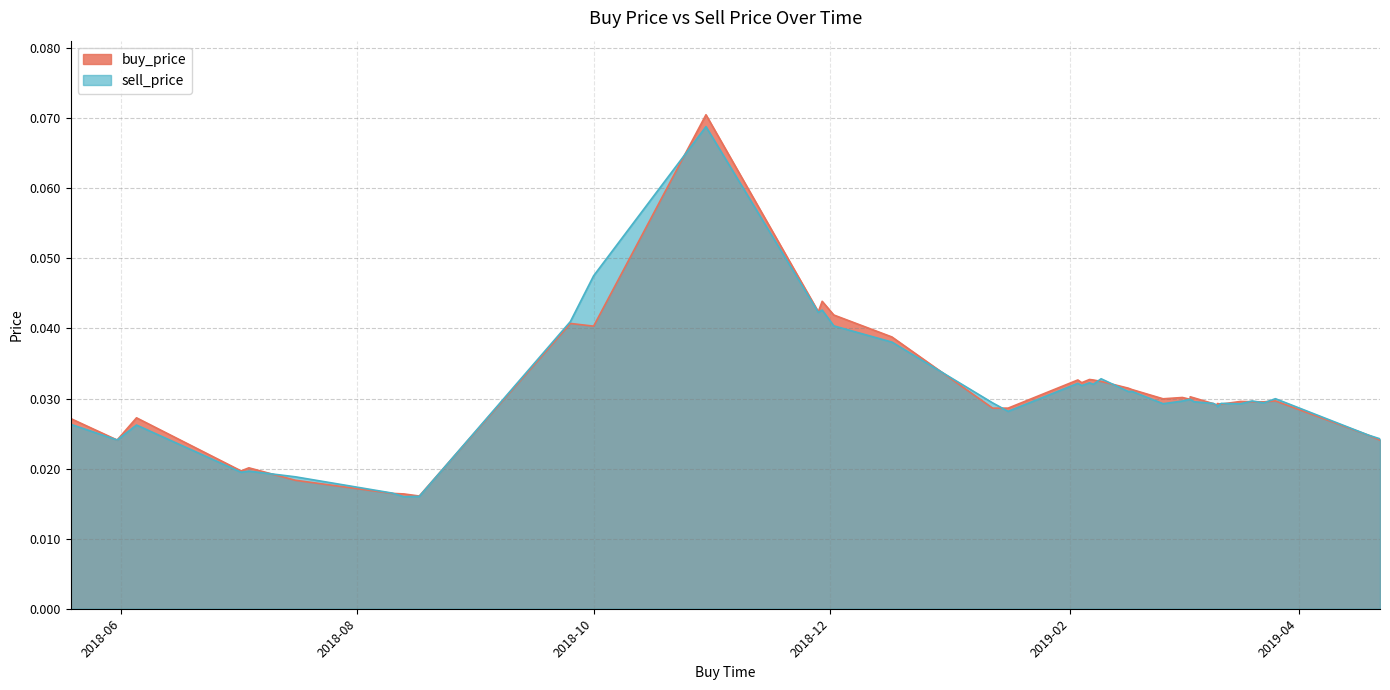

Reading left to right, extract all data points from this chart.

buy_price: 0.0	0.0	0.0	0.0	0.0	0.0	0.0	0.0	0.0	0.0	0.0	0.0	0.0	0.0	0.0	0.0	0.0	0.0	0.0	0.0	0.0	0.0	0.0	0.0	0.0	0.0	0.0	0.0	0.0	0.0	0.0	0.0	0.0	0.0	0.0	0.1	0.0	0.0	0.0	0.0
sell_price: 0.0	0.0	0.0	0.0	0.0	0.0	0.0	0.0	0.0	0.0	0.0	0.0	0.0	0.0	0.0	0.0	0.0	0.0	0.0	0.0	0.0	0.0	0.0	0.0	0.0	0.0	0.0	0.0	0.0	0.0	0.0	0.0	0.0	0.0	0.0	0.1	0.0	0.0	0.0	0.0